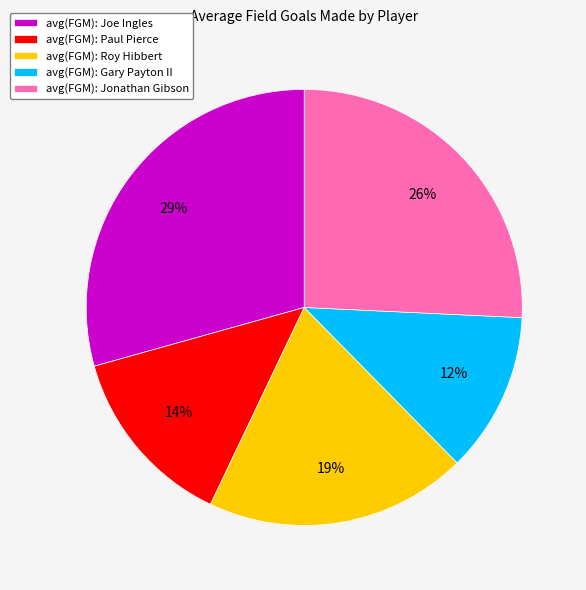

Which category has the biggest portion of the pie?

avg(FGM): Joe Ingles